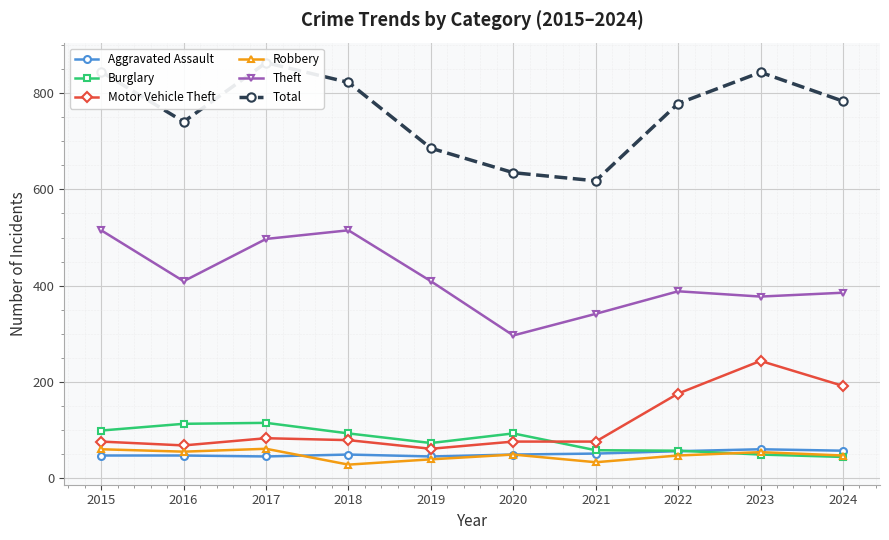

What is the minimum value for Burglary?

43